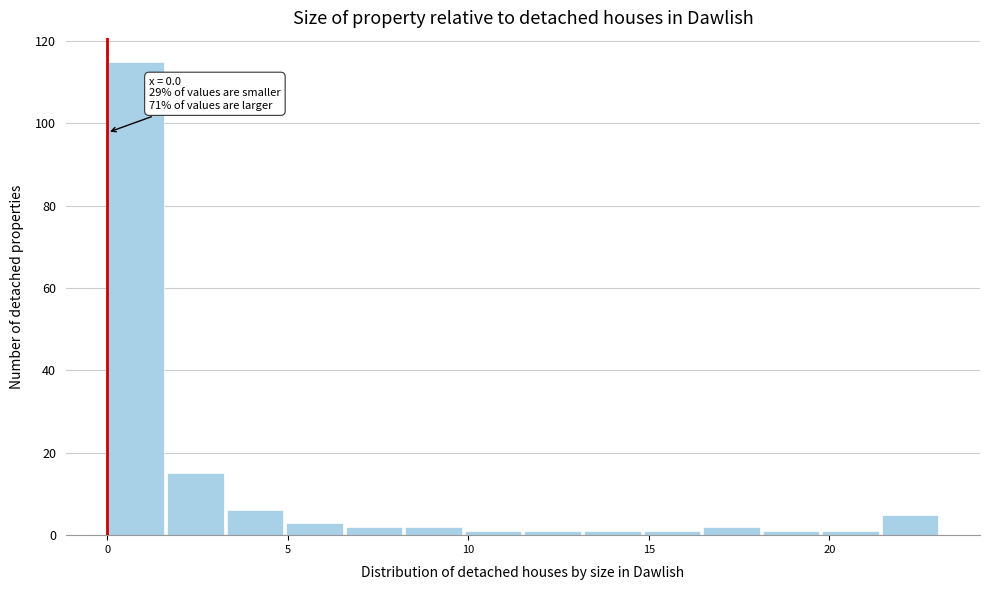

Read against the x-axis, roughly where is the centre of the tallest bar?

1.0